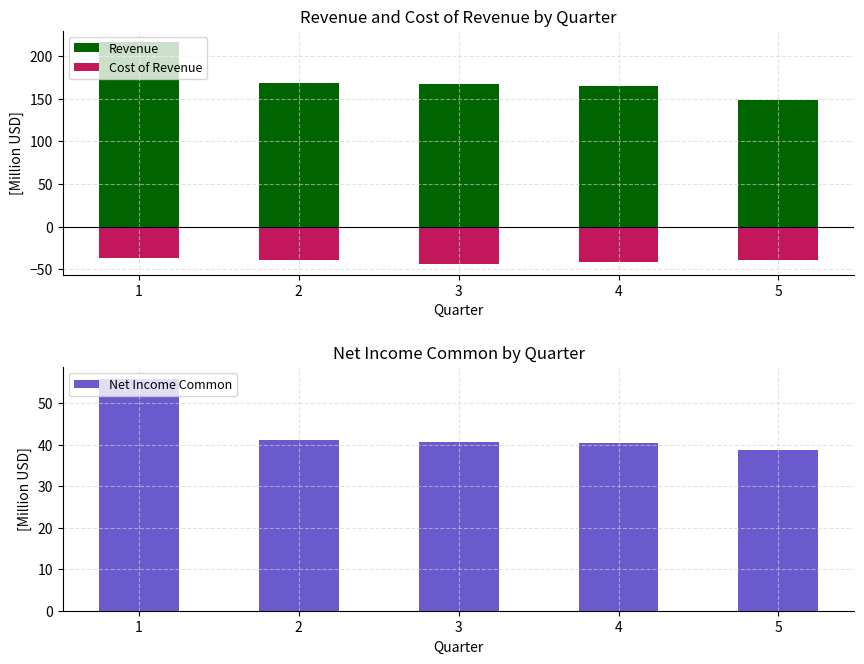

At which label is Net Income Common closest to 47?

2